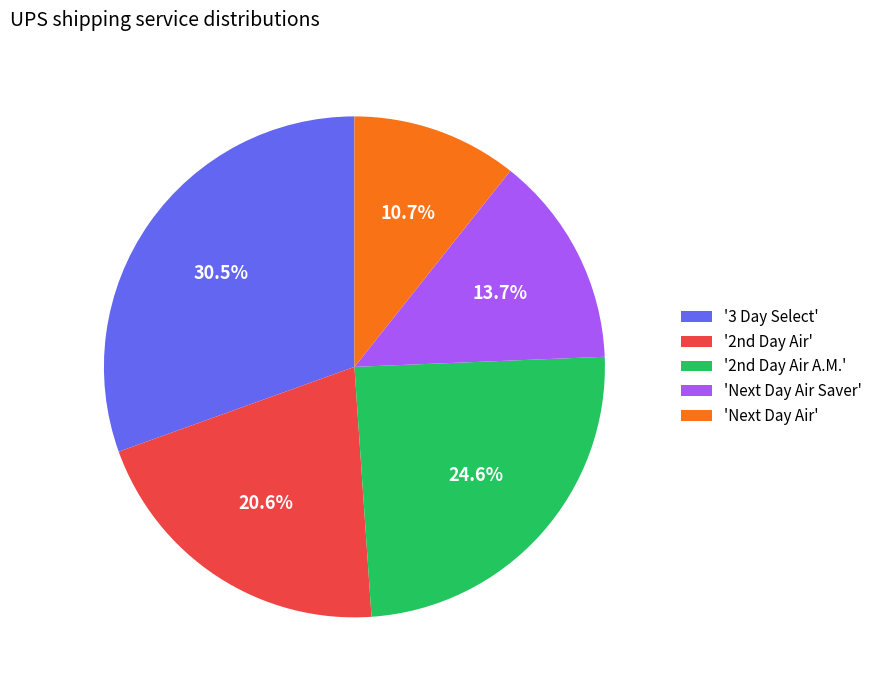

Is there a majority slice in this chart?

No